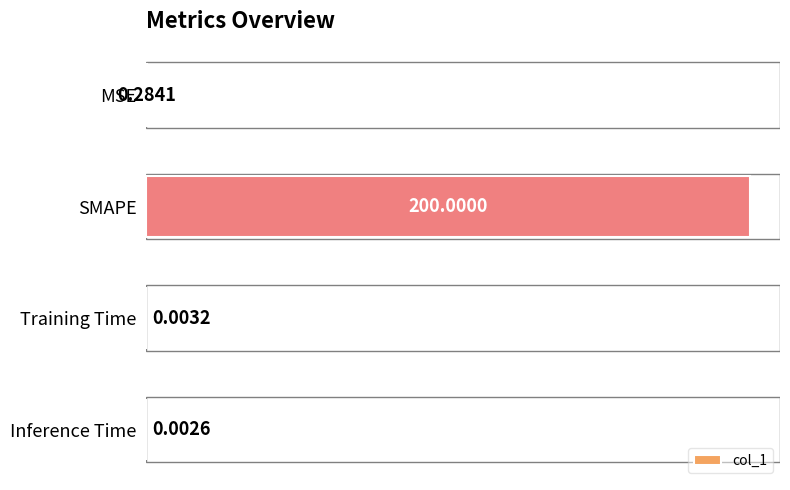

Which has a higher value, Training Time or MSE?

MSE